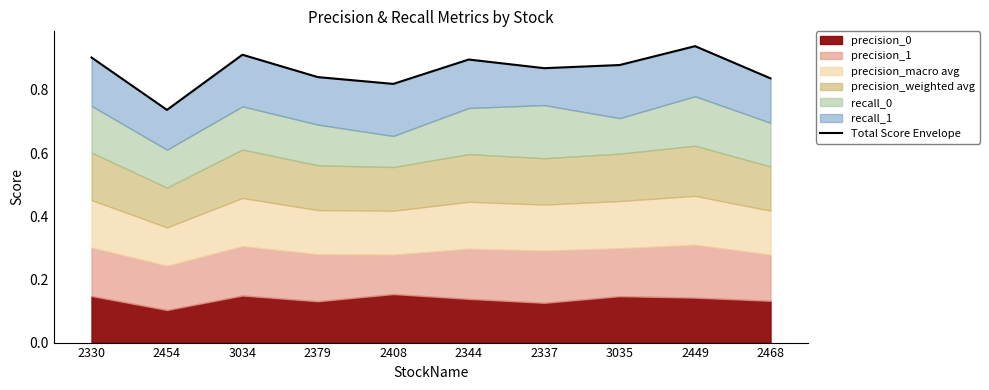

Count the values in the range 0 to 1.

10